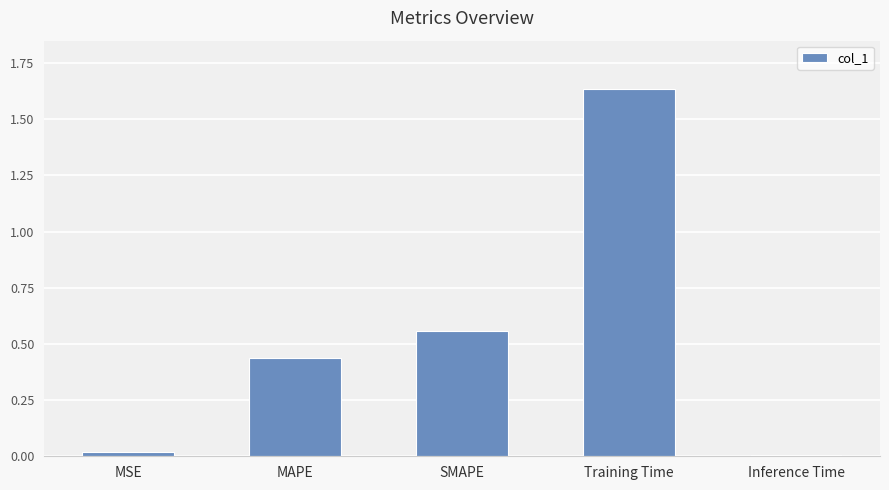

True or false: the data shows 0.0 at MSE.

True